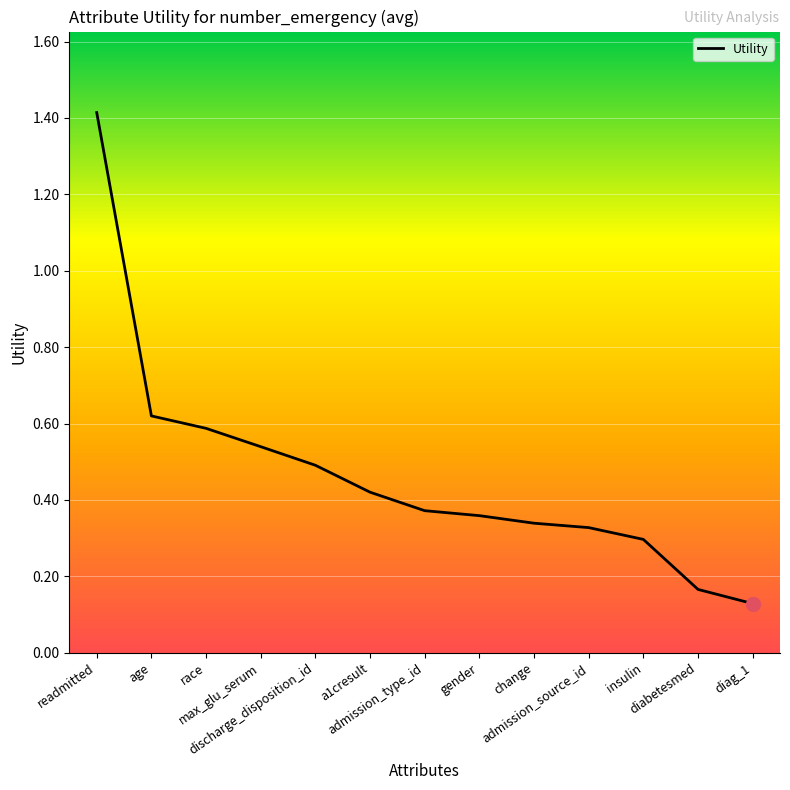

What is the greatest value displayed?

1.4